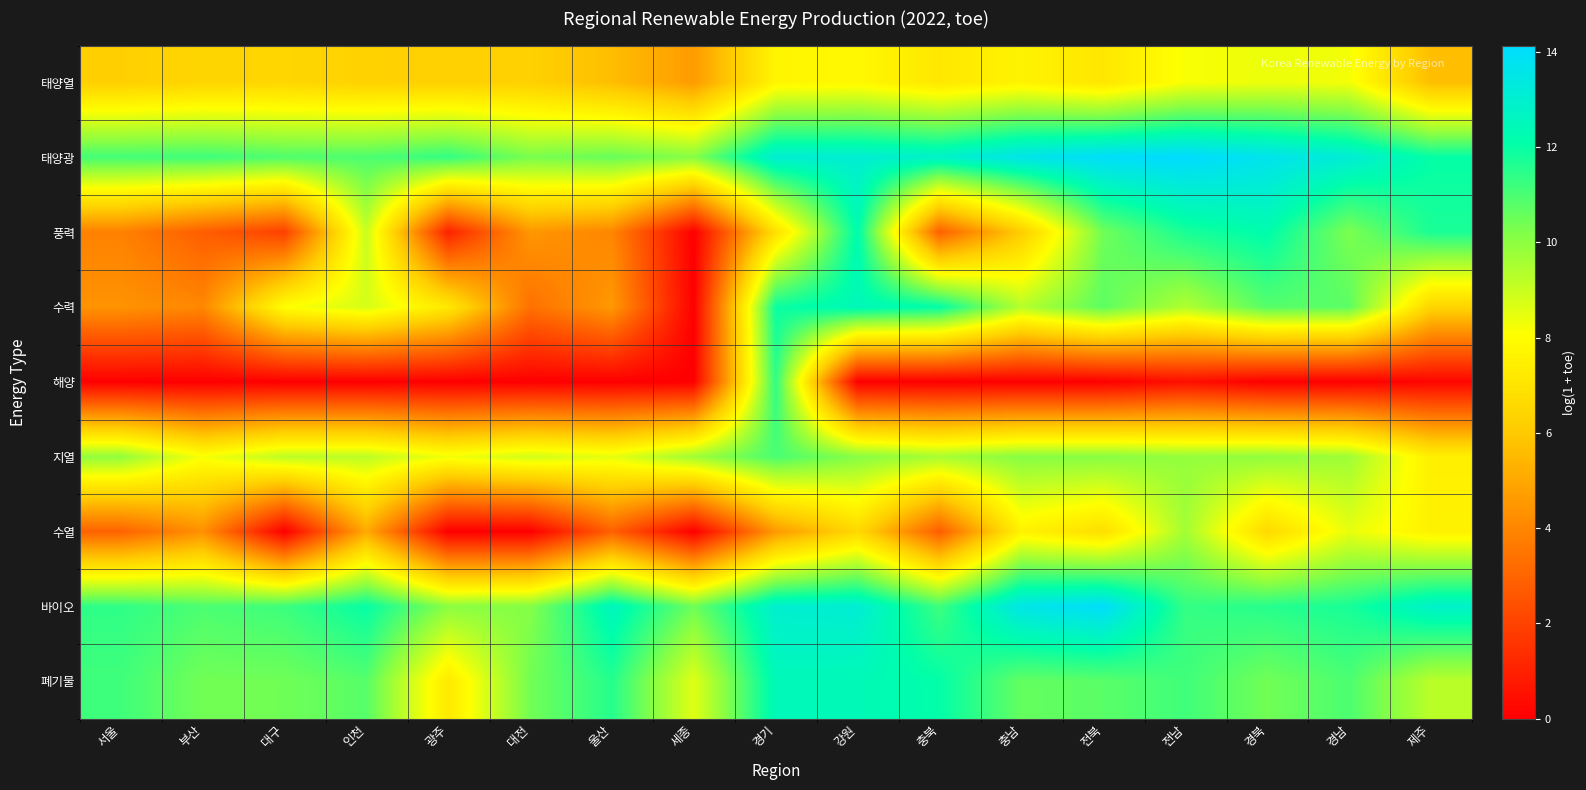

What is the total value across all series at 제주?

73.1